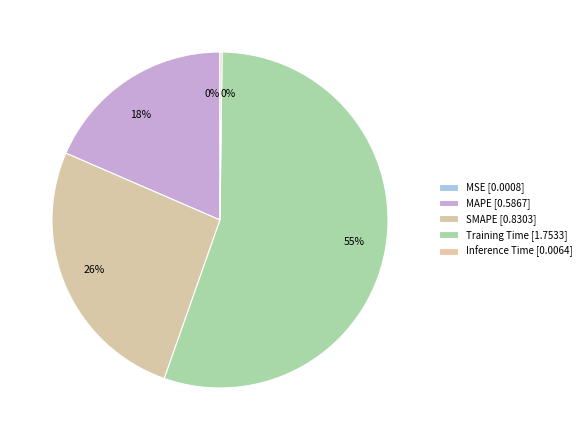

To the nearest percent, what percentage of the pie is SMAPE?

26%